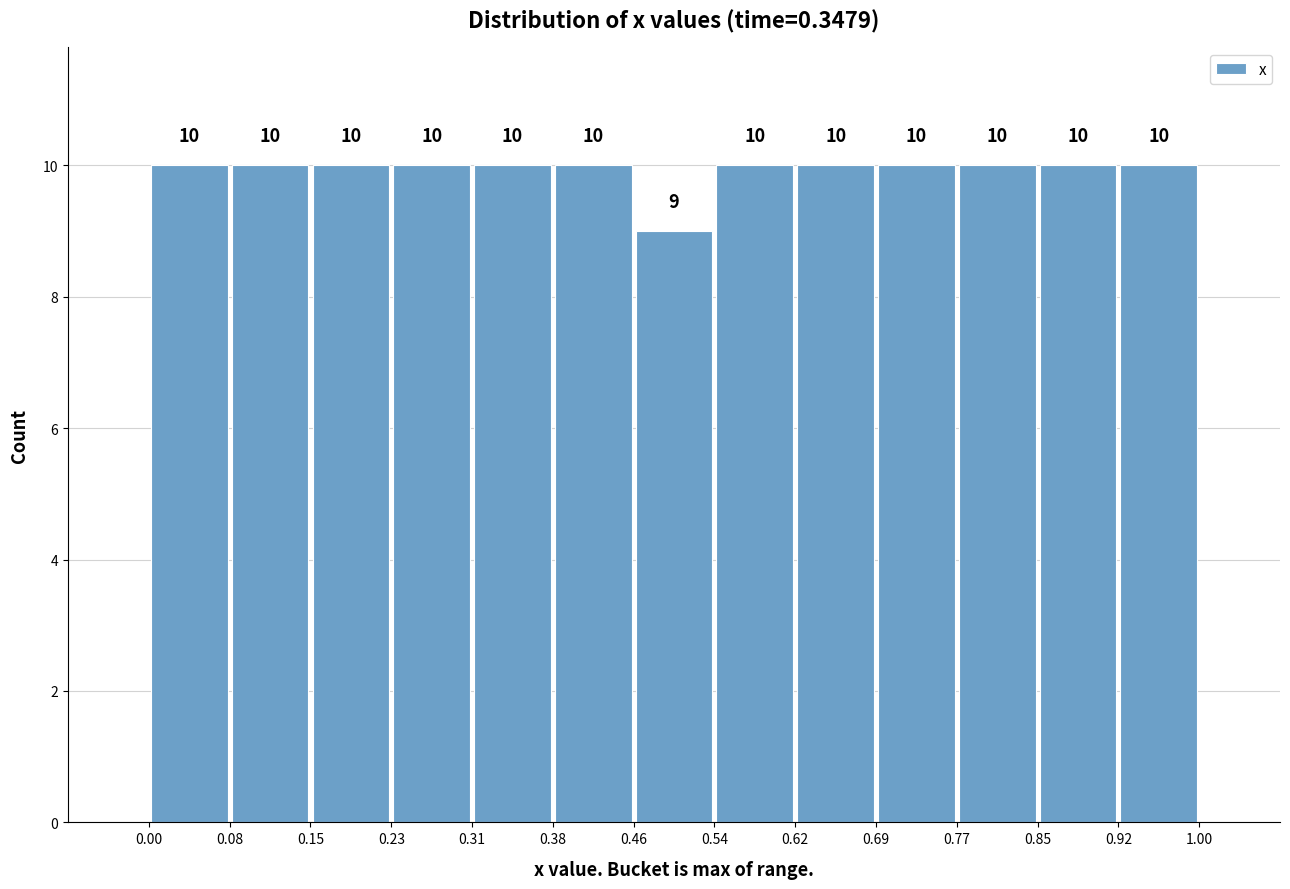

Reading left to right, transcribe this chart: for each bar, give the range it covers on the x-axis and its height.

0.00 to 0.08: 10
0.08 to 0.15: 10
0.15 to 0.23: 10
0.23 to 0.31: 10
0.31 to 0.38: 10
0.38 to 0.46: 10
0.46 to 0.54: 9
0.54 to 0.62: 10
0.62 to 0.69: 10
0.69 to 0.77: 10
0.77 to 0.85: 10
0.85 to 0.92: 10
0.92 to 1.00: 10